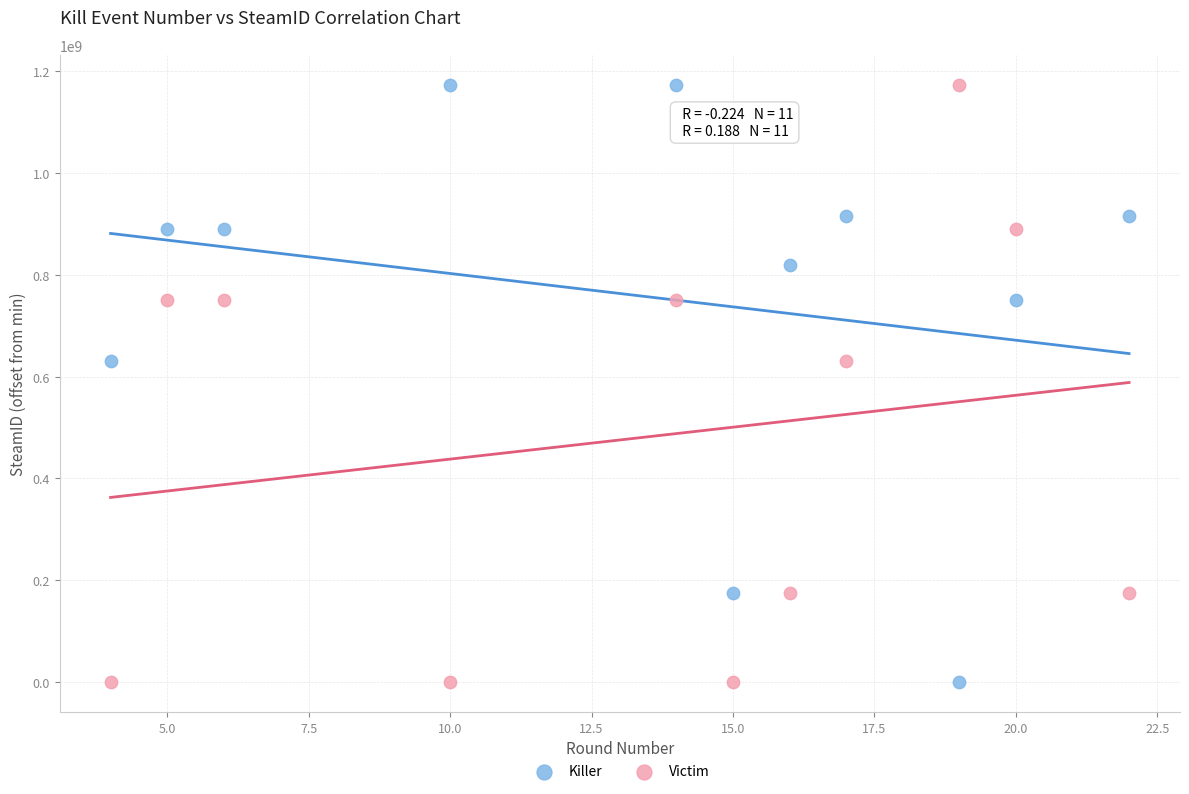

What are all the series names shown in the legend?

Killer, Victim